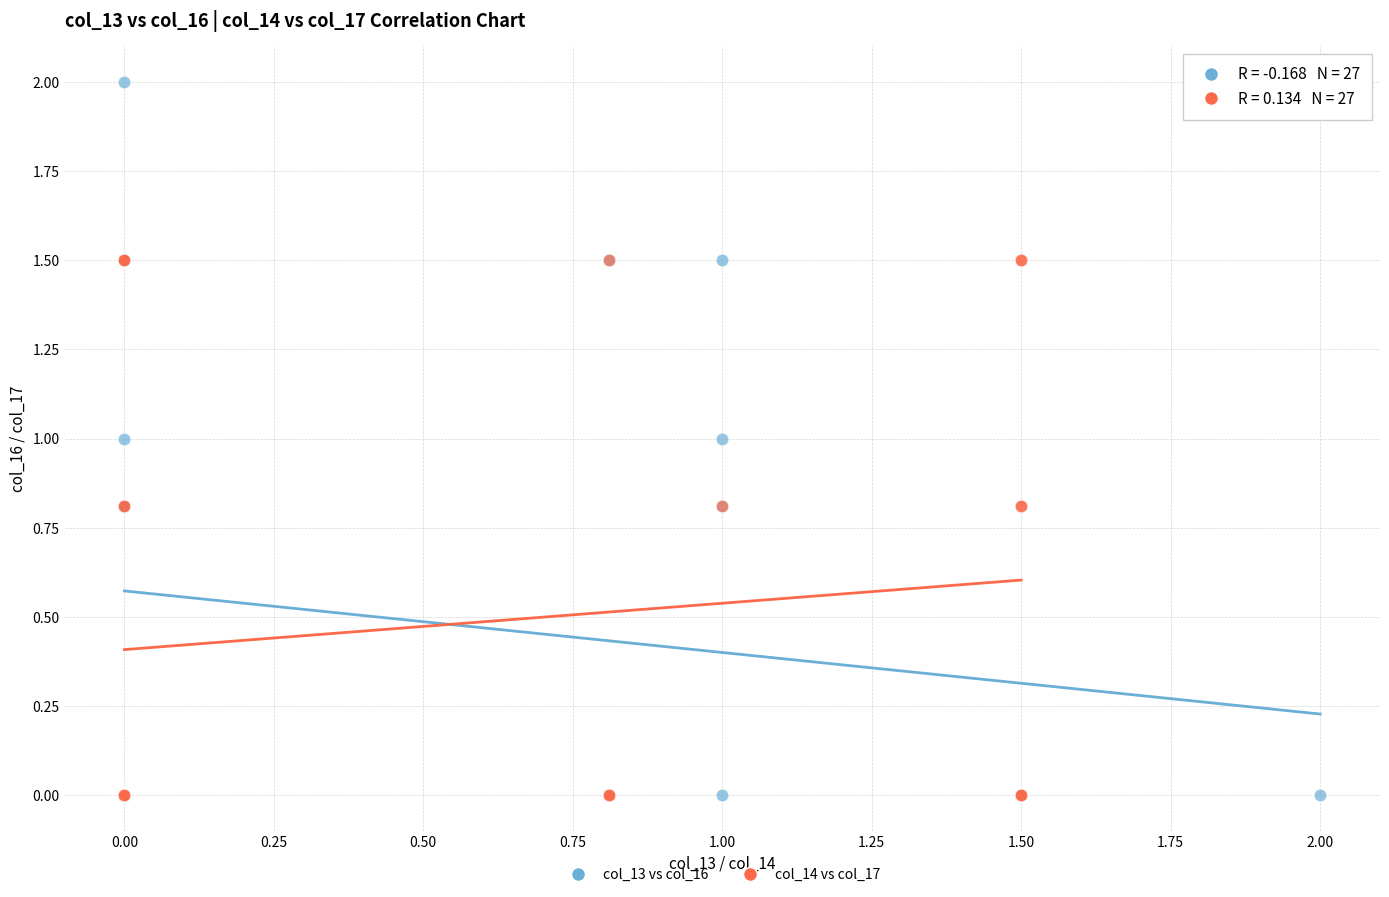

Which series has the largest Y range (max minus min)?

col_13 vs col_16